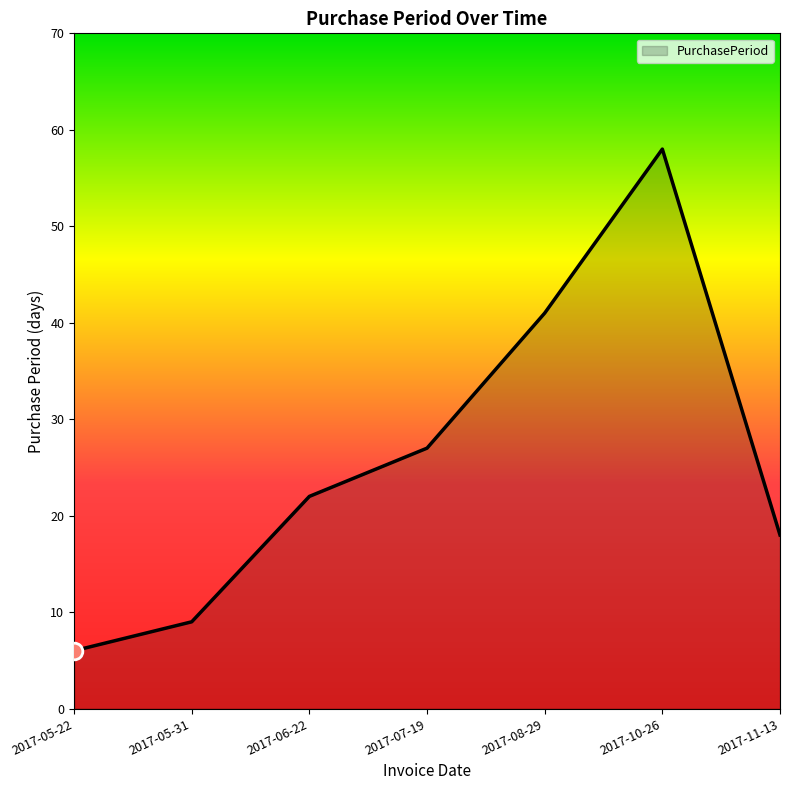

What is the ratio of the value at 2017-05-31 to the value at 2017-06-22?

0.4